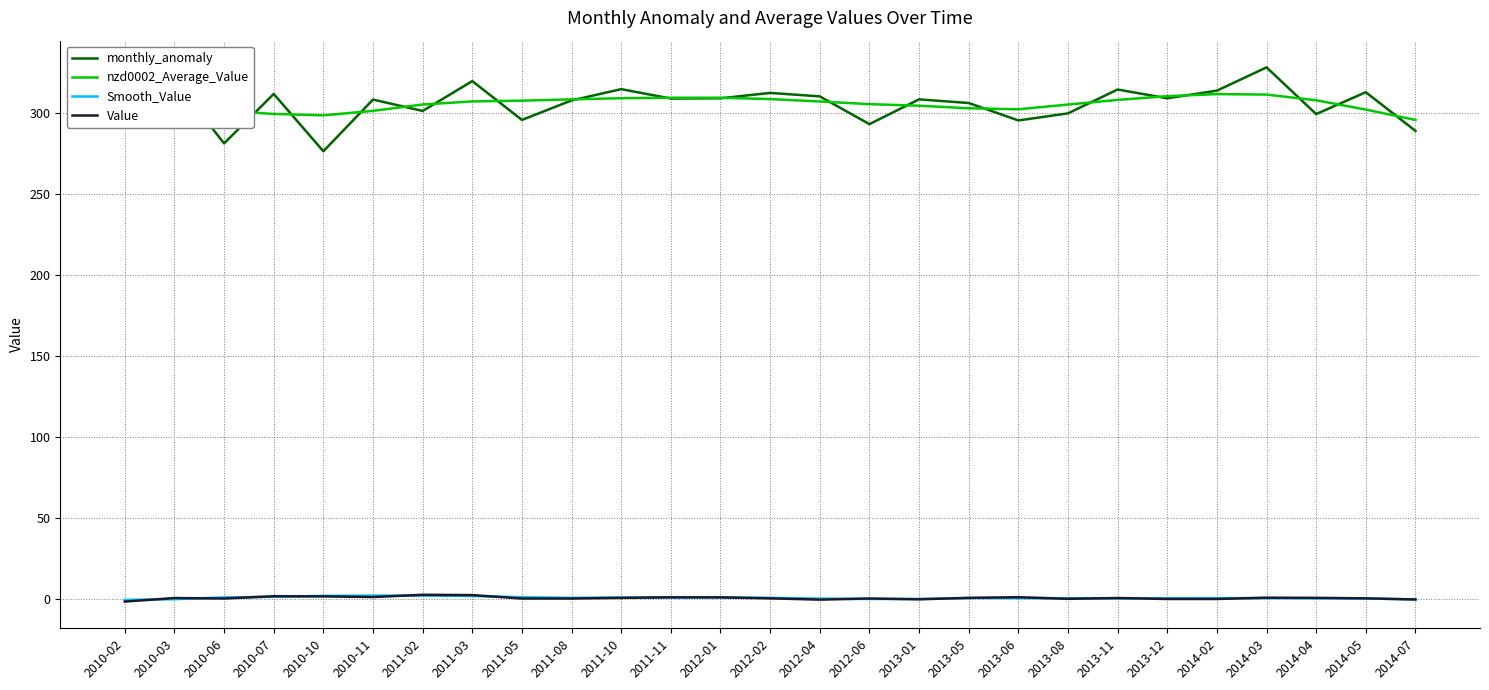

At which category does the chart reach its peak across all series?

2014-03